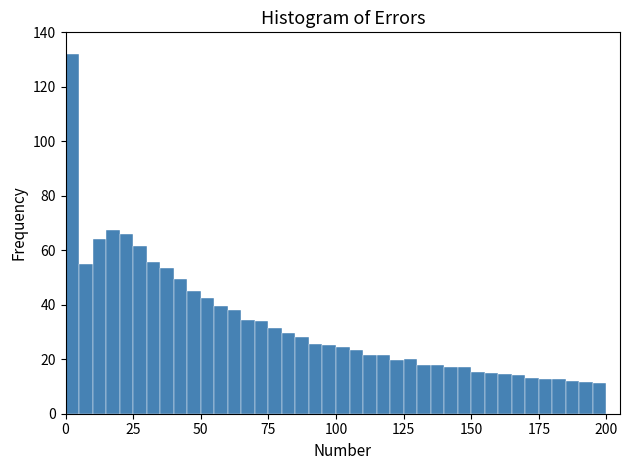

Read against the x-axis, roughly where is the centre of the tallest bar?

5